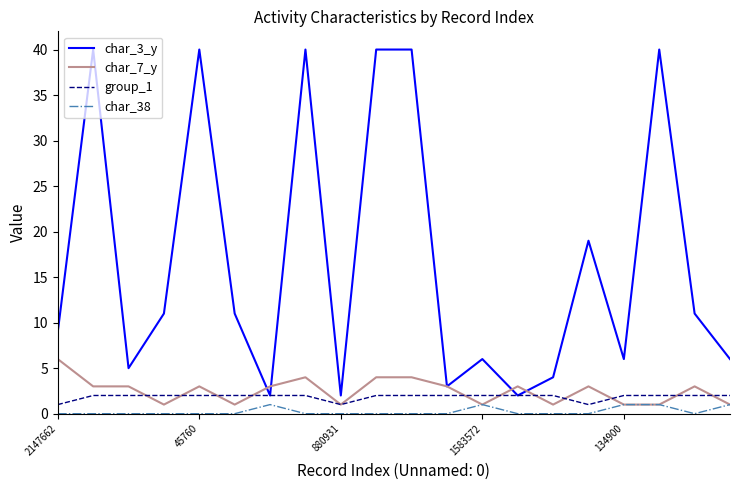

True or false: char_7_y and char_3_y cross at least once.

True